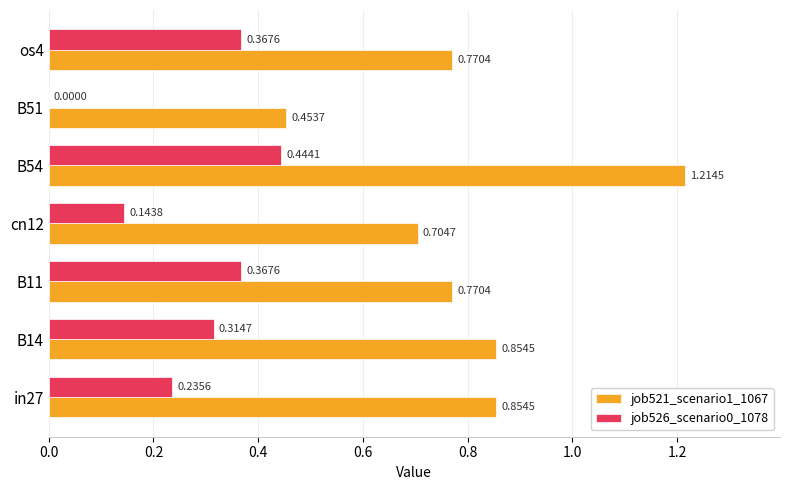

What is the sum of all job526_scenario0_1078 values?

1.9